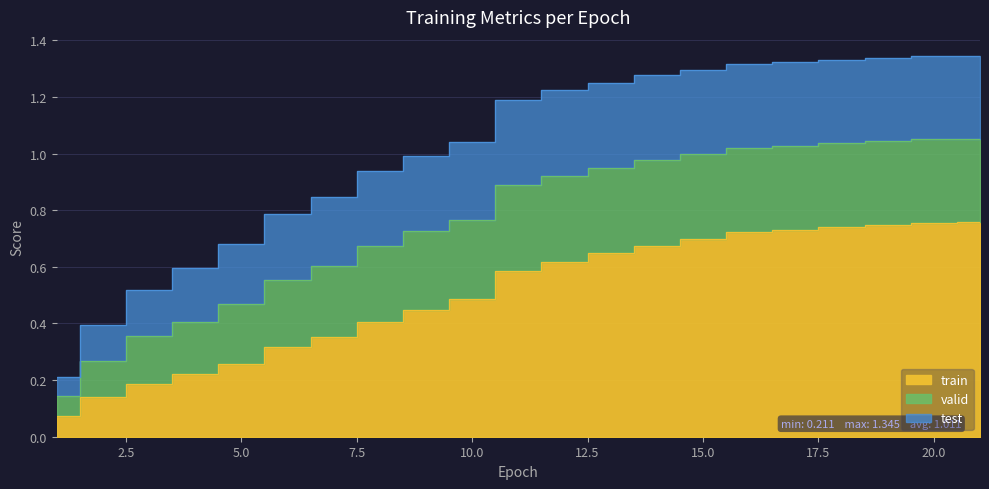

Which label corresponds to the smallest value in the chart?

1